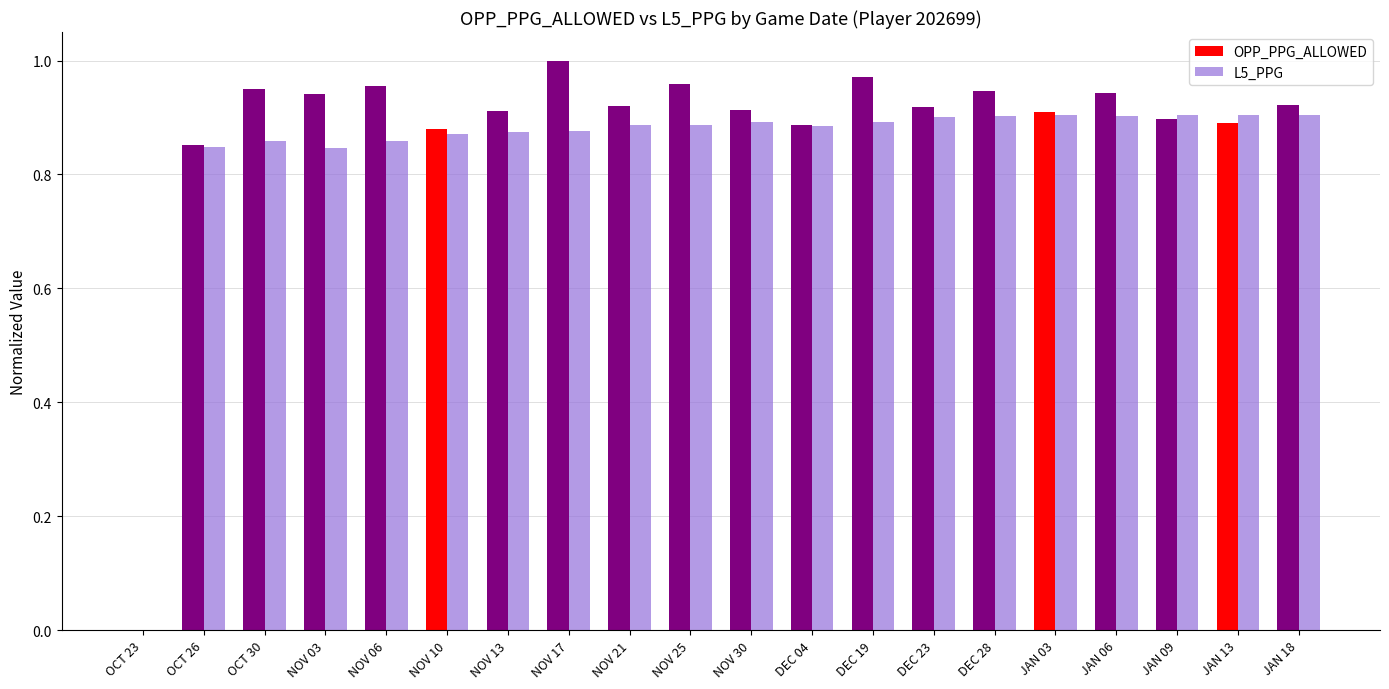

What is the total value across all series at NOV 30?

1.8